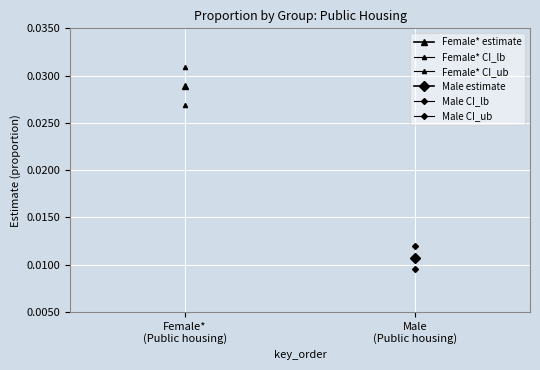

How many values in Female* estimate are above zero?

1